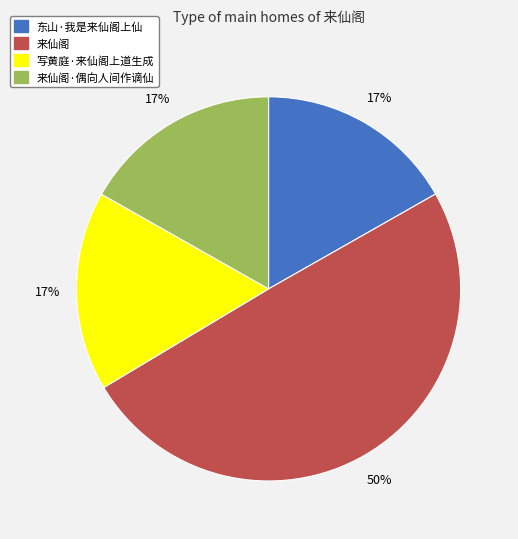

Approximately how many times larger is the value at 东山·我是来仙阁上仙 compared to 来仙阁·偶向人间作谪仙?

1.0